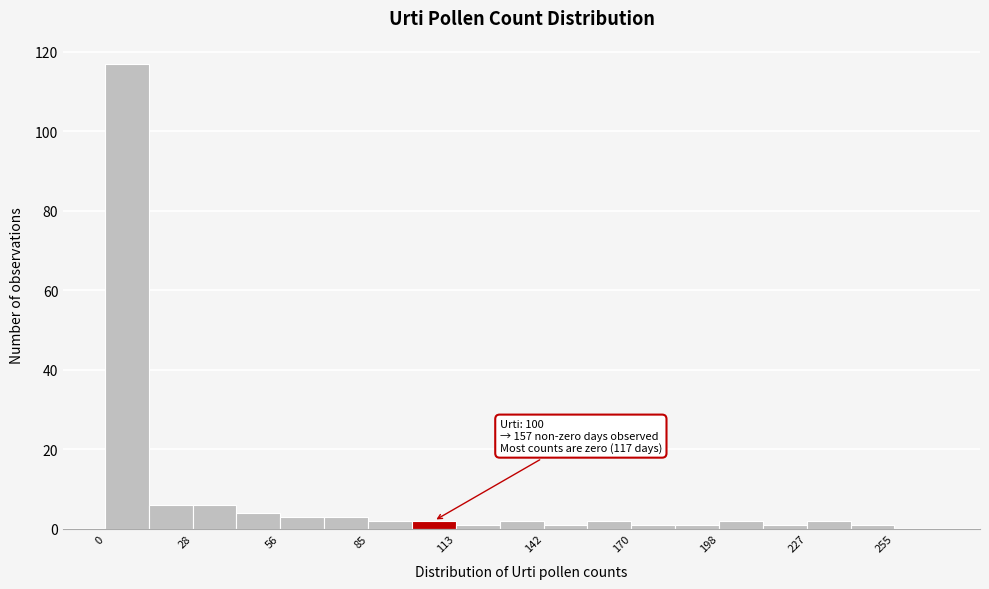

Read against the x-axis, roughly where is the centre of the tallest bar?

5